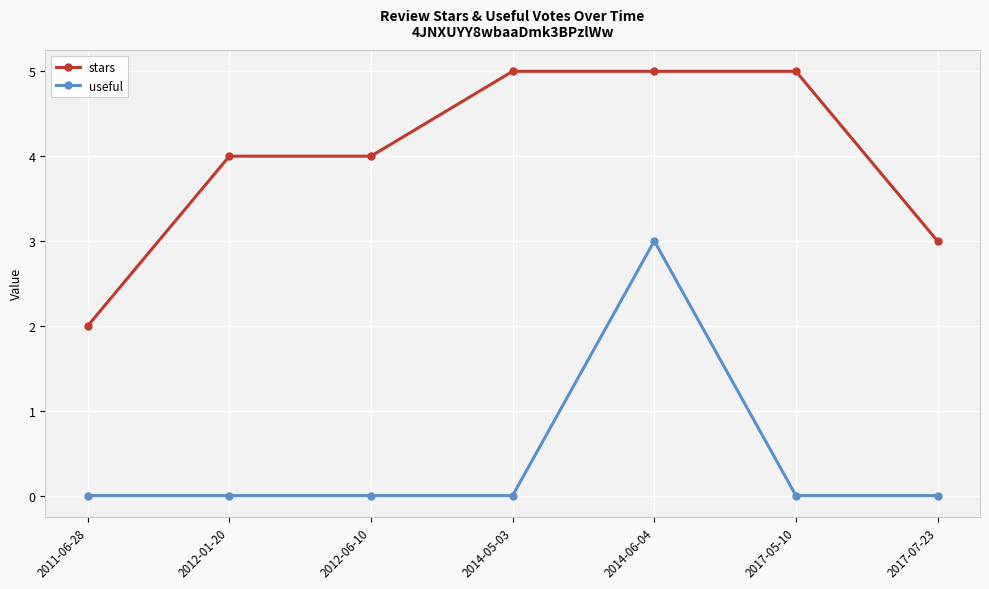

What is the spread (max minus min) of values at 2017-07-23?

3